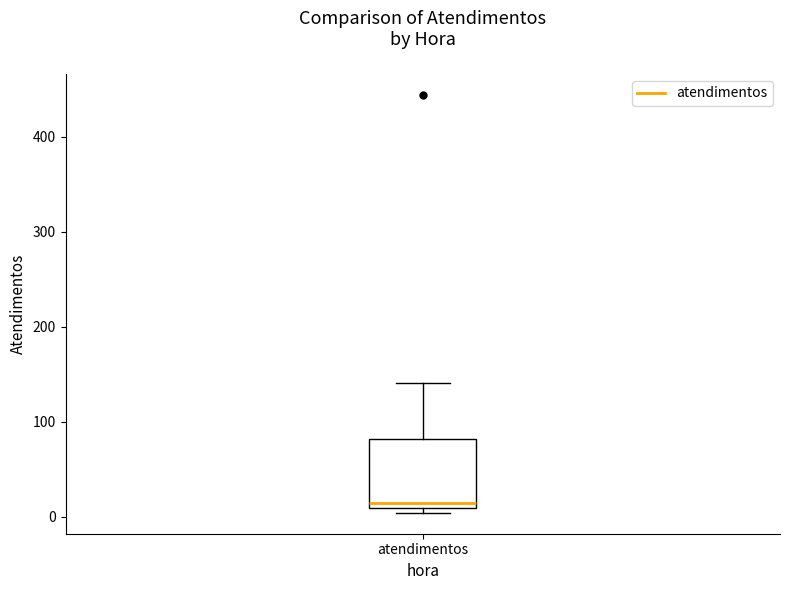

Transcribe this box plot: give where the median line is, the range the box spans, and where the two whiskers end, as read against the y-axis. The values are not printed on the chart, so give them approximately, as read against the axis.

median 10 (just above the box's lower edge), box 10 to 80, whiskers 0 to 140